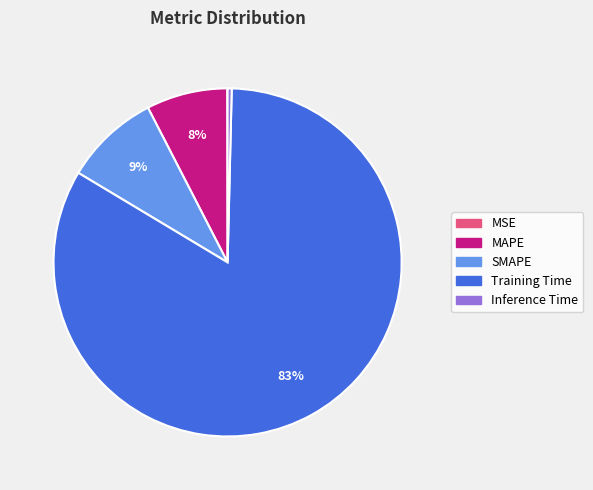

Is there any slice that represents more than half of the pie?

Yes